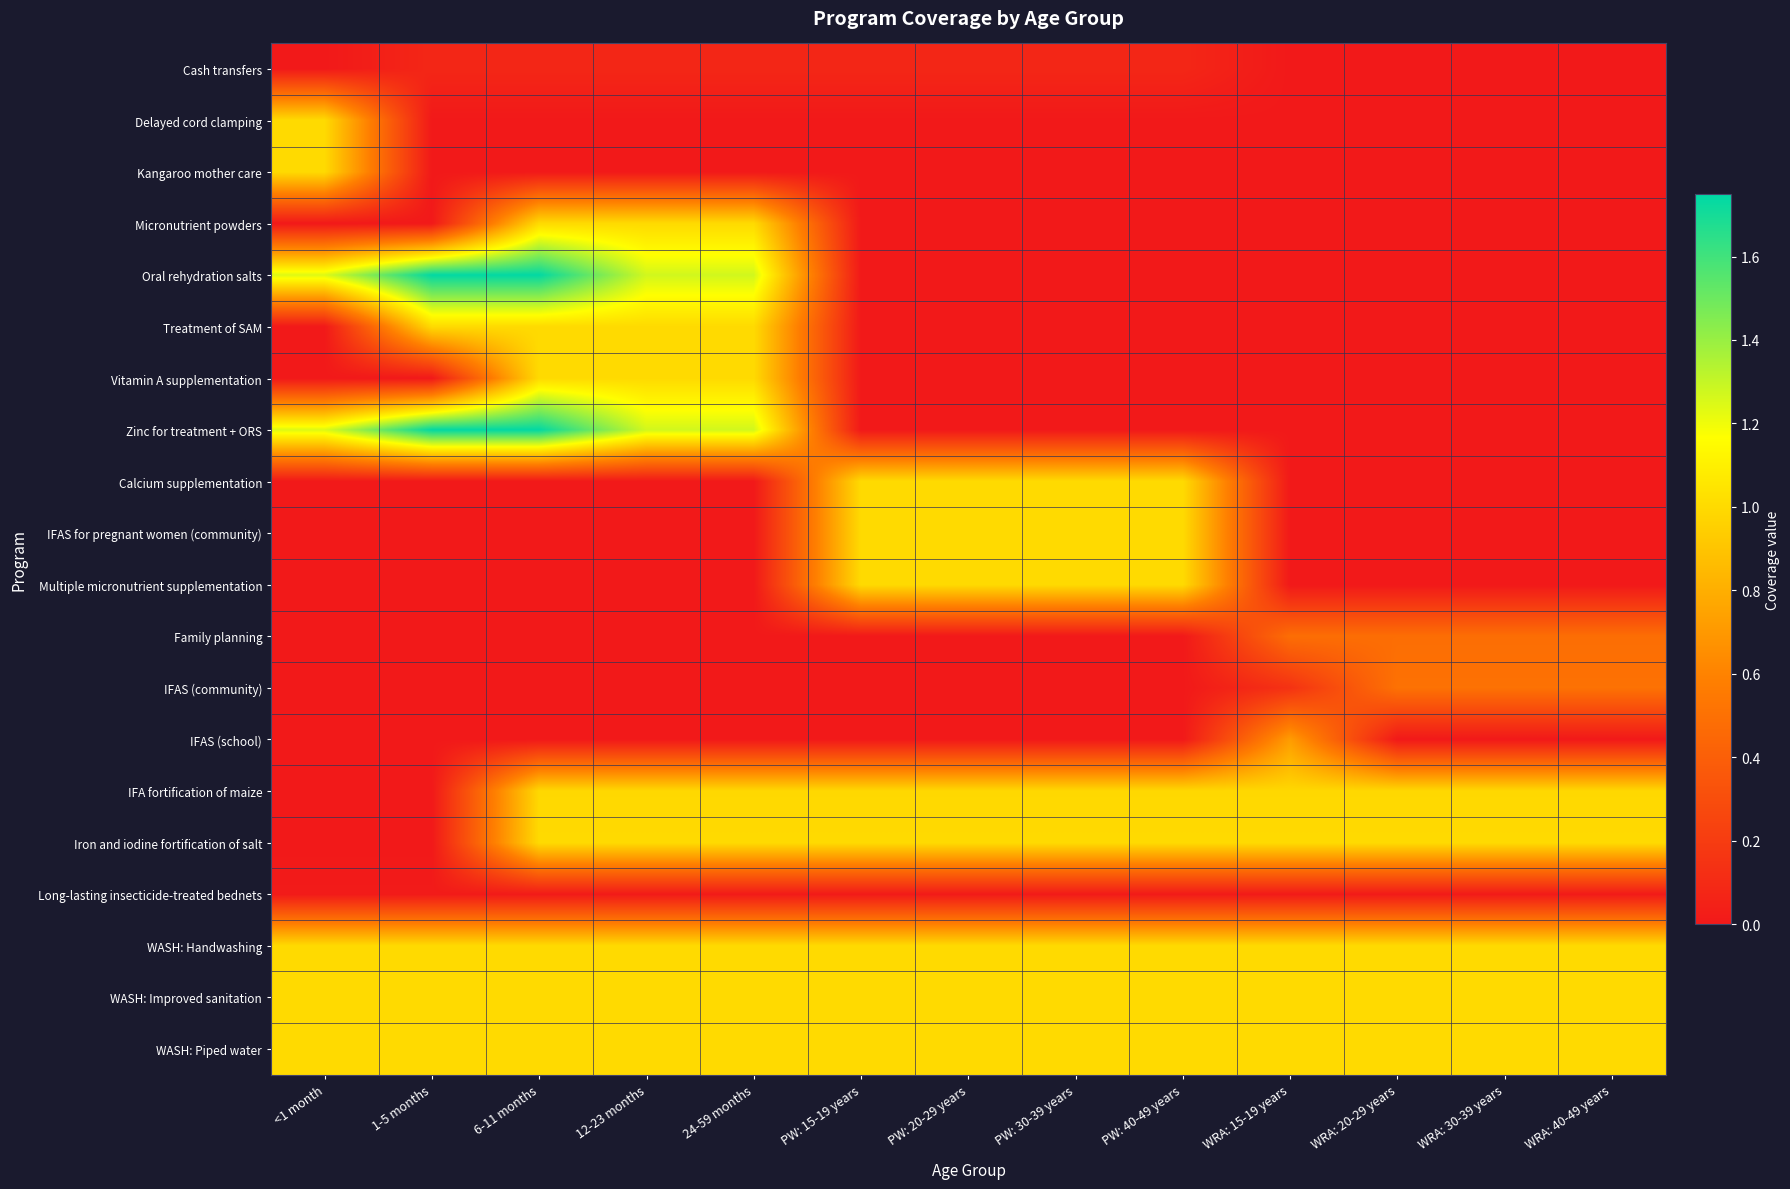

Count the number of categories in the chart.

13